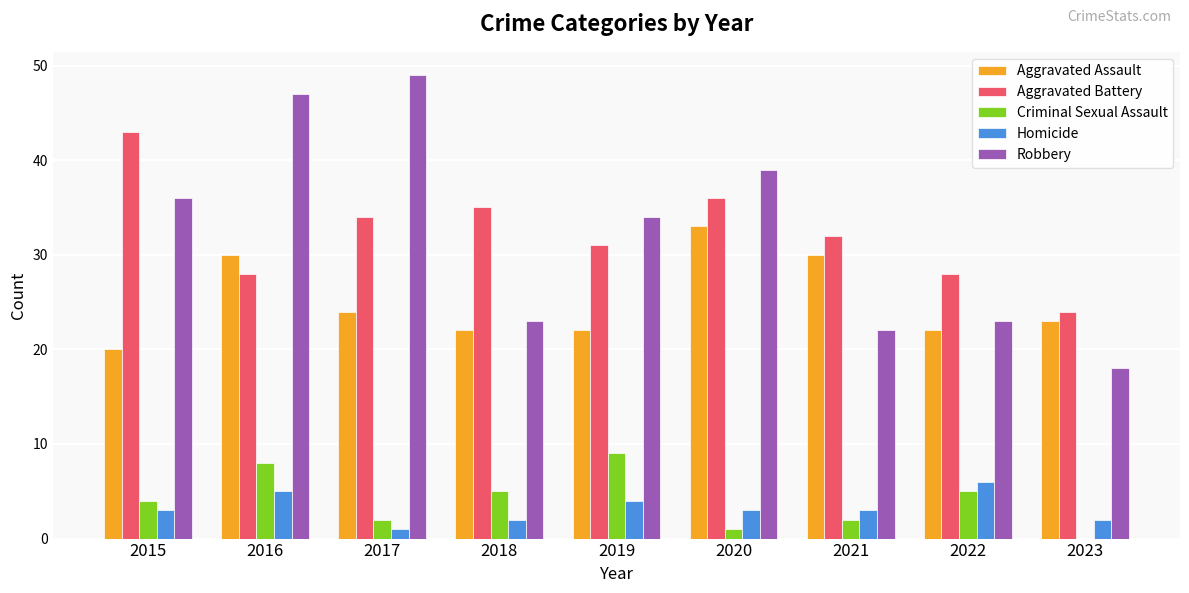

What is the average value of the Homicide series?

3